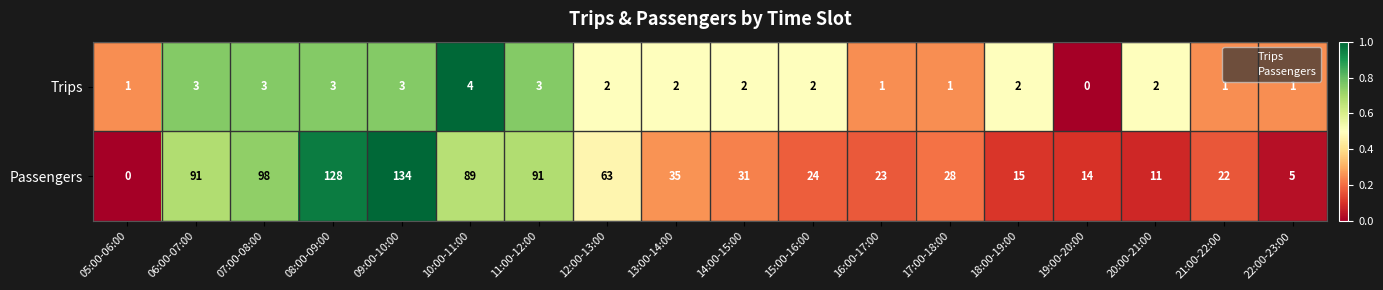

Which series has the largest range (max minus min)?

Passengers